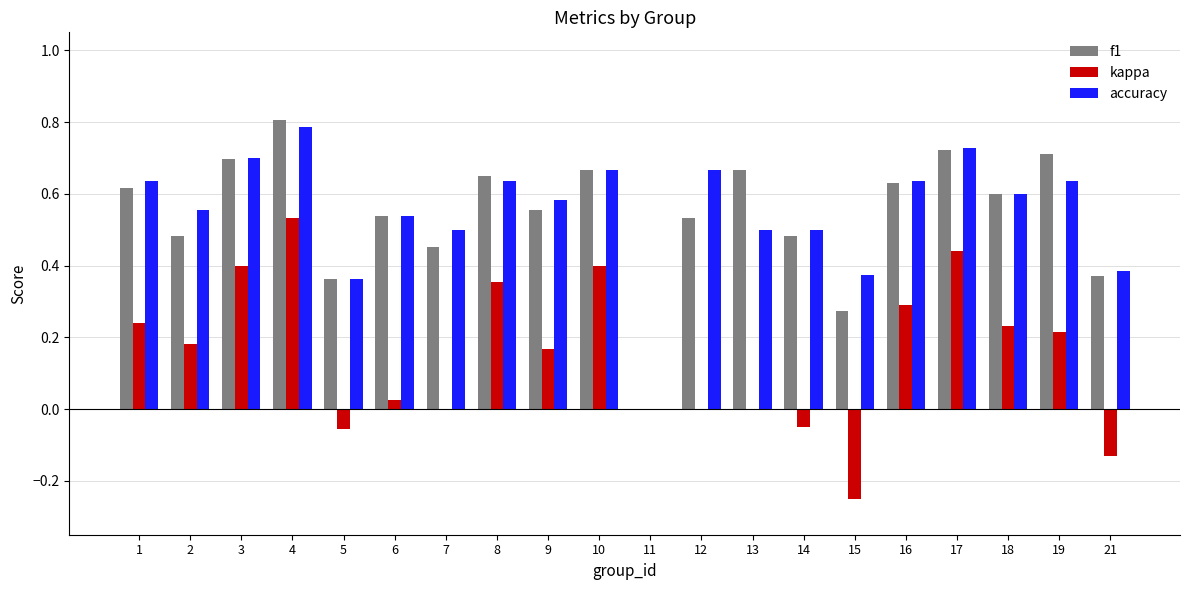

At which category is the sum across all series the highest?

4